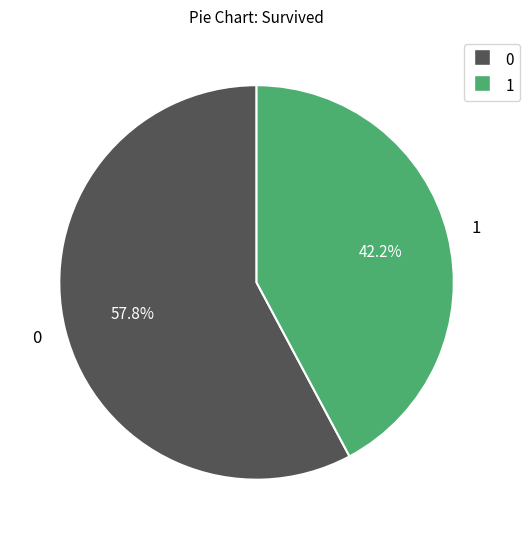

Which has a higher value, 0 or 1?

0